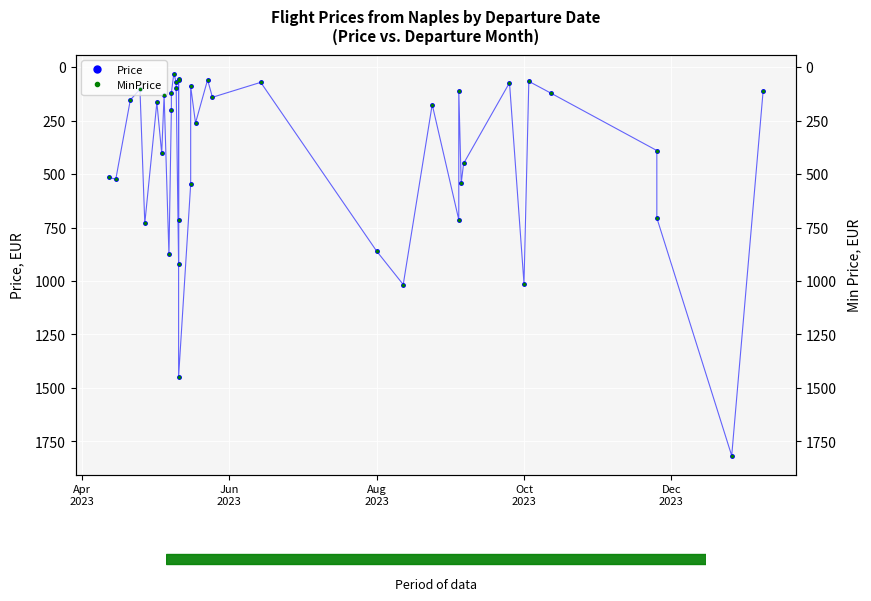

Is the value of Price at 21 greater than the value of MinPrice at Jun
2023?

No